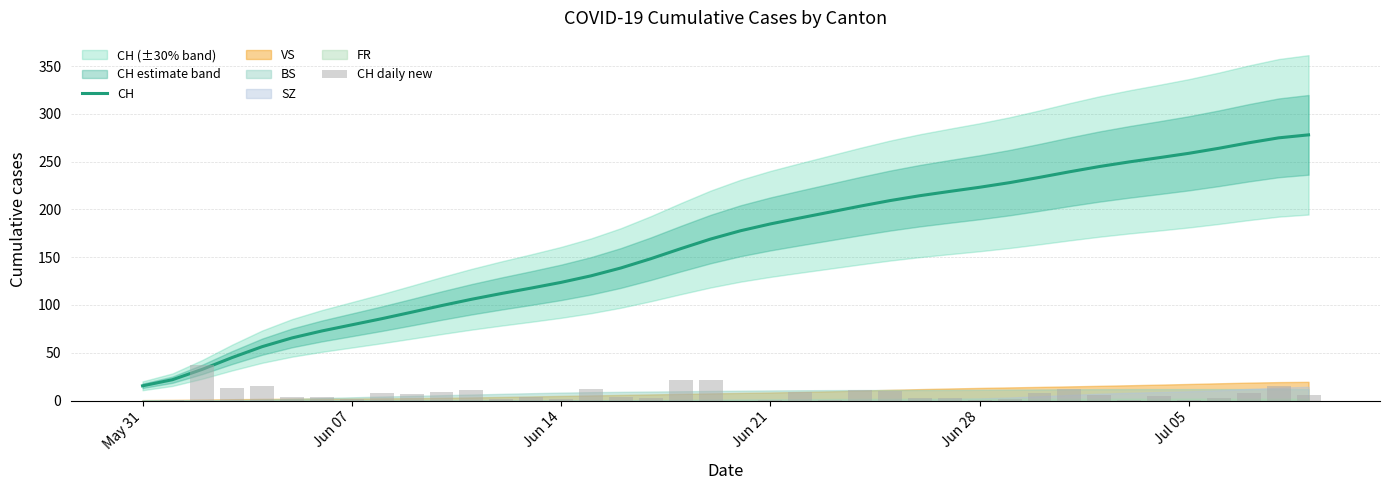

Are the bars grouped side by side (vs. stacked)?

Yes